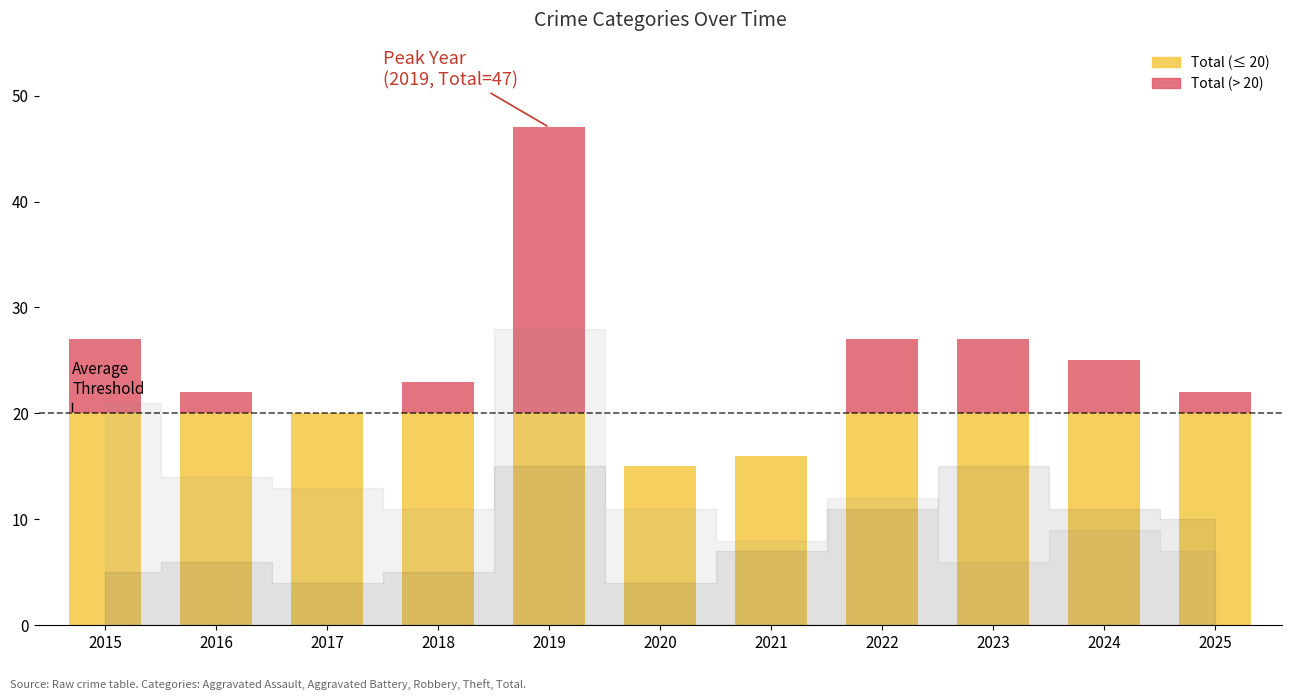

List the series in order of their peak value, lowest first.

Aggravated Assault, Aggravated Battery, Robbery, Theft, Total